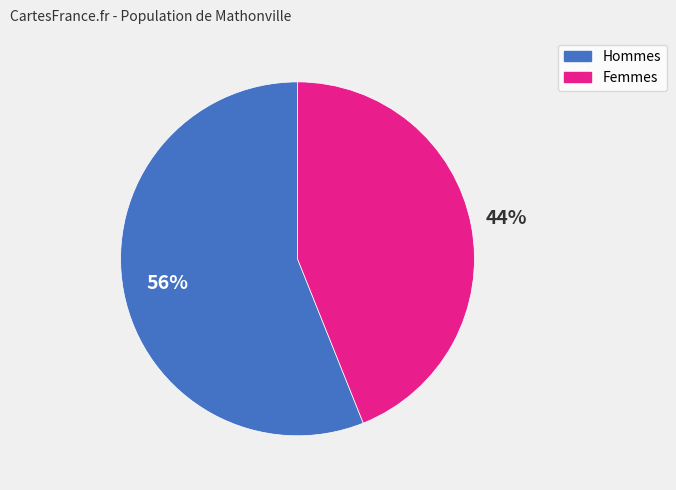

To the nearest percent, what is the difference between the largest and smallest slice percentages?

12%